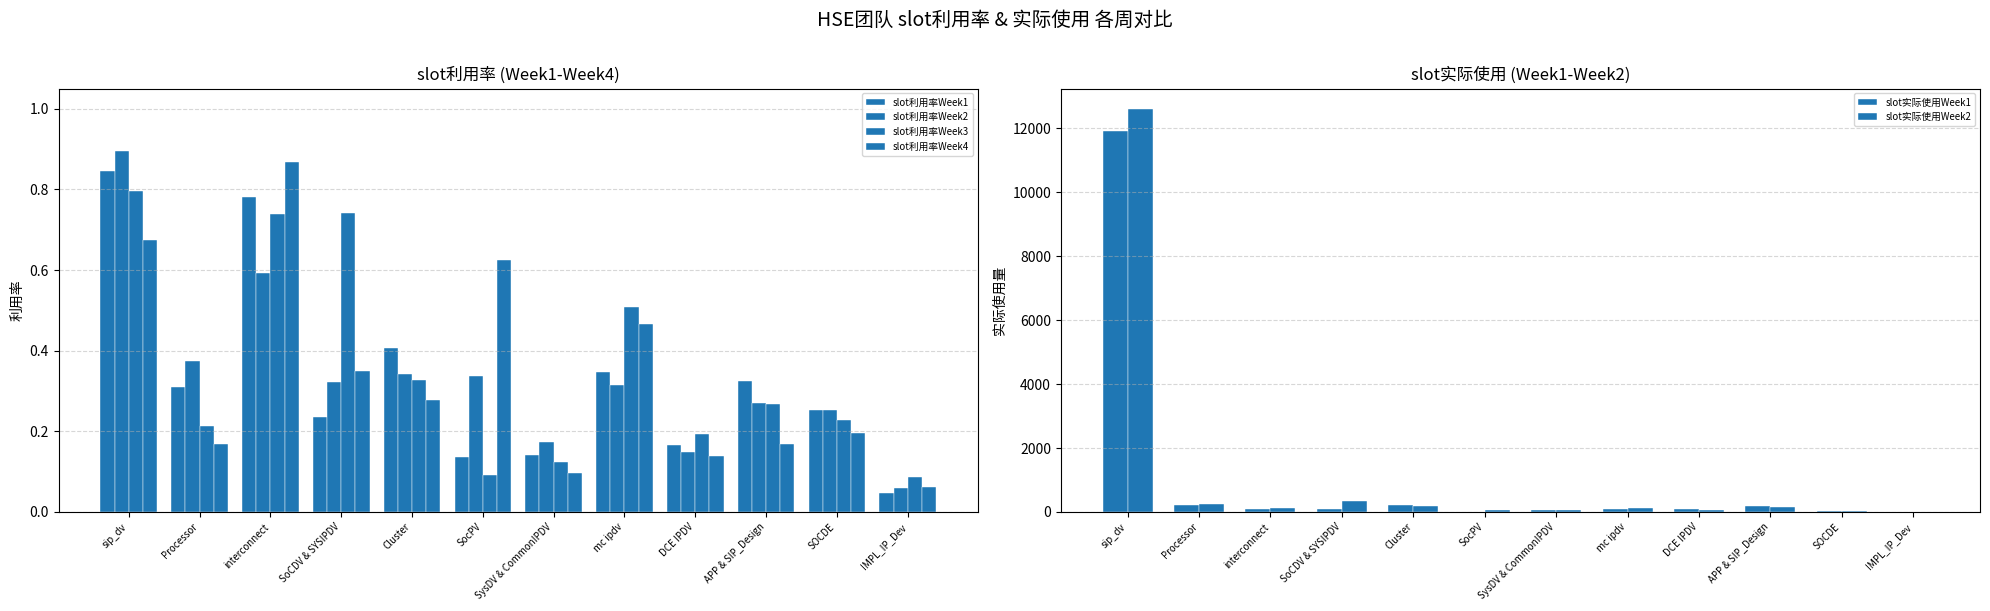

What is the label of the 11th bar from the right?

Processor